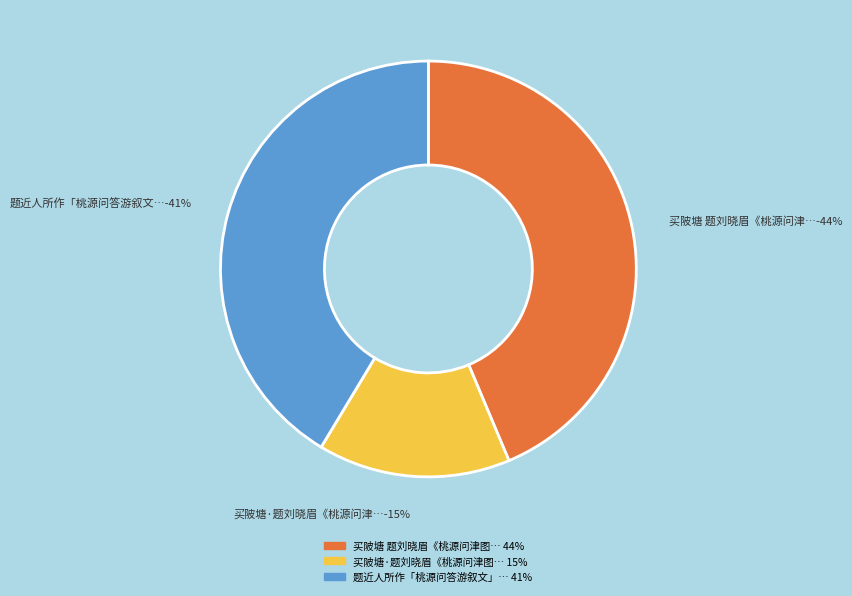

The 题近人所作「桃源问答游叙文」后 slice represents 34% of the pie. True or false?

False